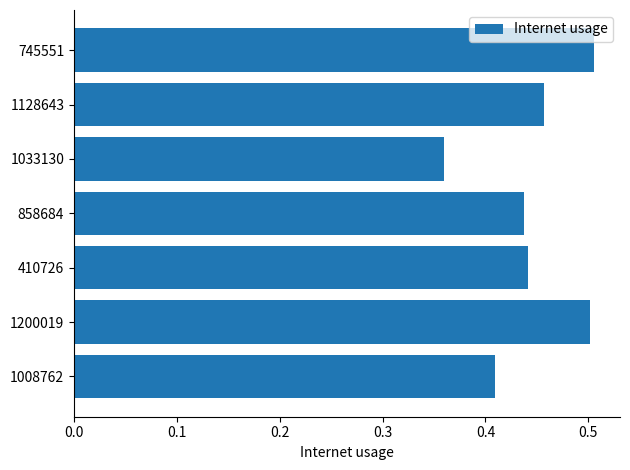

Between 1033130 and 1128643, which is larger?

1128643